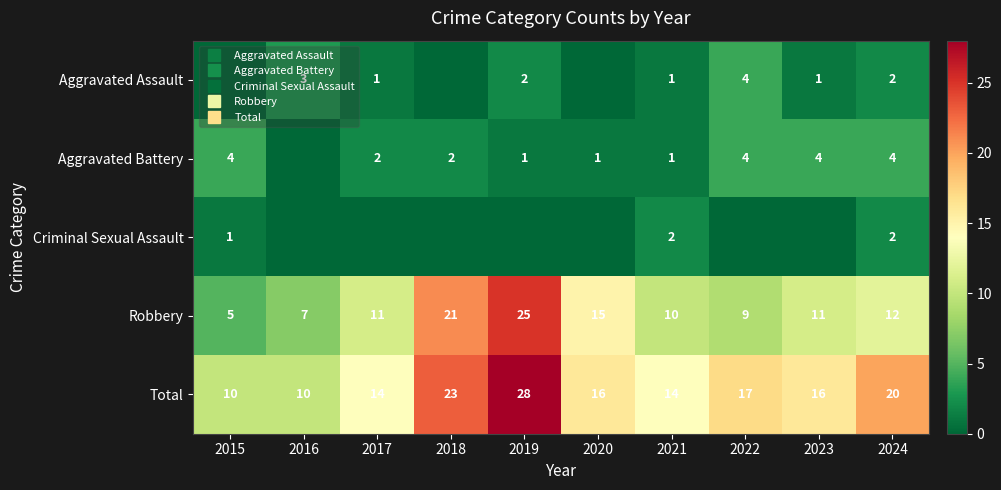

The Total series shows 20 at 2024. True or false?

True